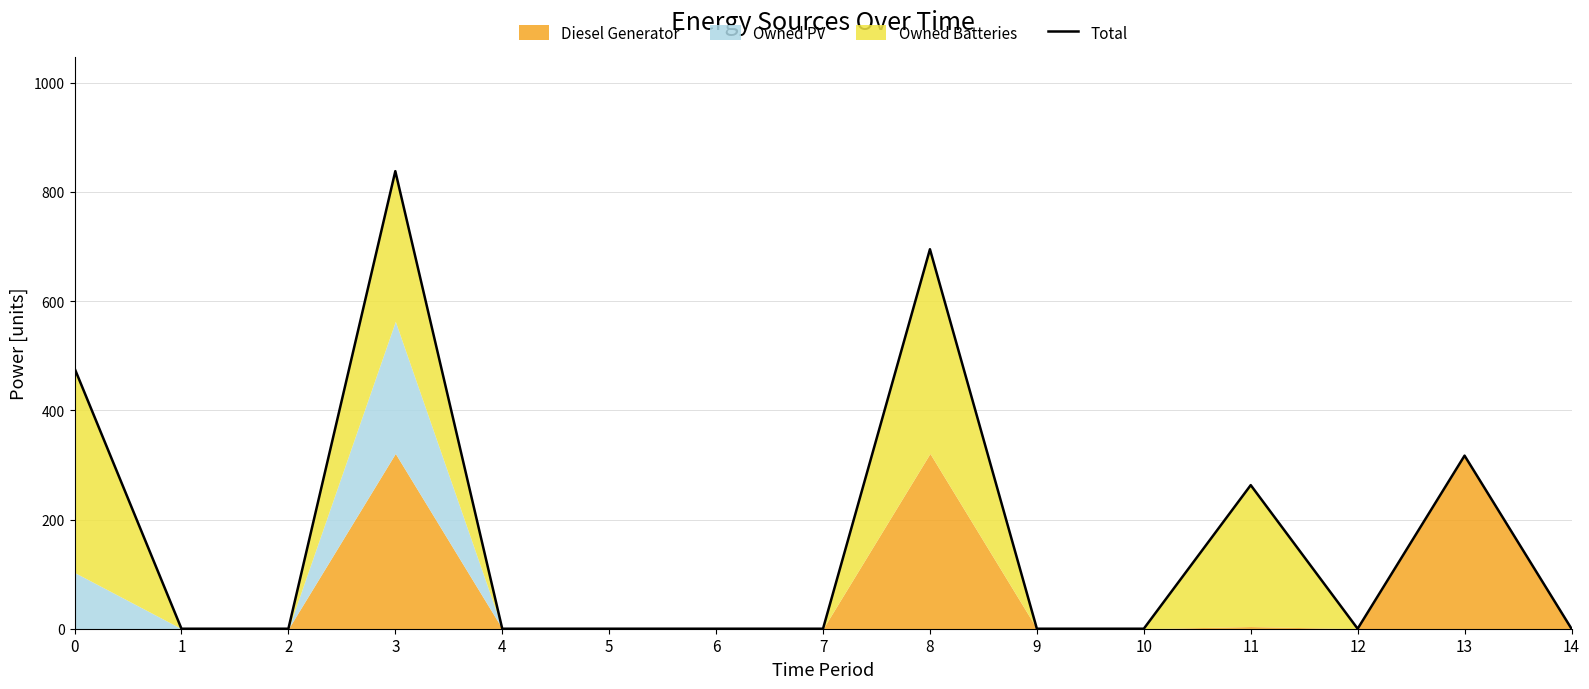

What is the change in value from 9 to 11?

+263